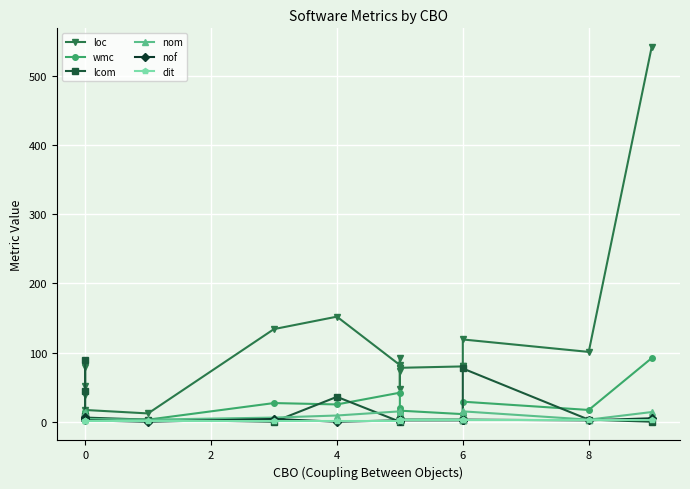

Reading left to right, transcribe all the data shown in this chart.

loc: 52	38	79	17	12	134	152	82	92	74	77	48	78	80	81	119	101	542
wmc: 14	10	14	4	3	27	25	42	20	14	14	8	16	11	11	29	17	92
lcom: 89	45	9	6	3	0	36	0	3	3	3	3	3	3	3	77	3	0
nom: 14	10	7	4	3	6	9	15	3	3	3	3	3	3	3	15	3	14
nof: 7	5	4	2	0	4	0	2	2	2	2	1	2	2	2	3	2	5
dit: 1	1	1	1	1	1	1	1	2	2	2	2	2	2	2	2	2	2